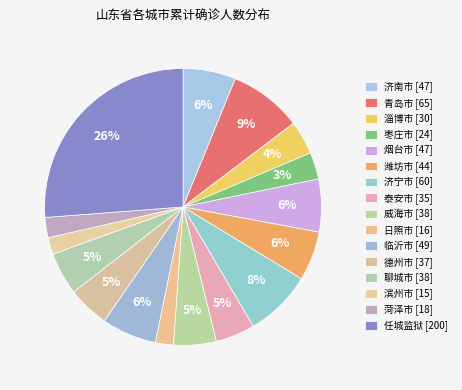

Count the number of slices in the pie.

16